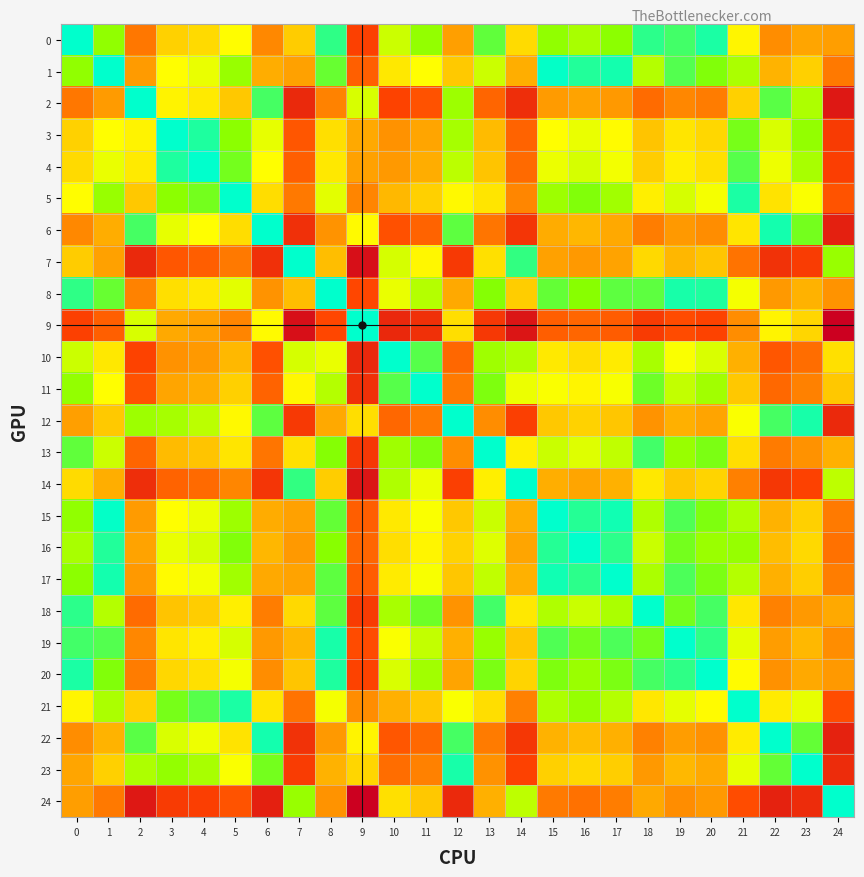

How many data points does each series have?

25